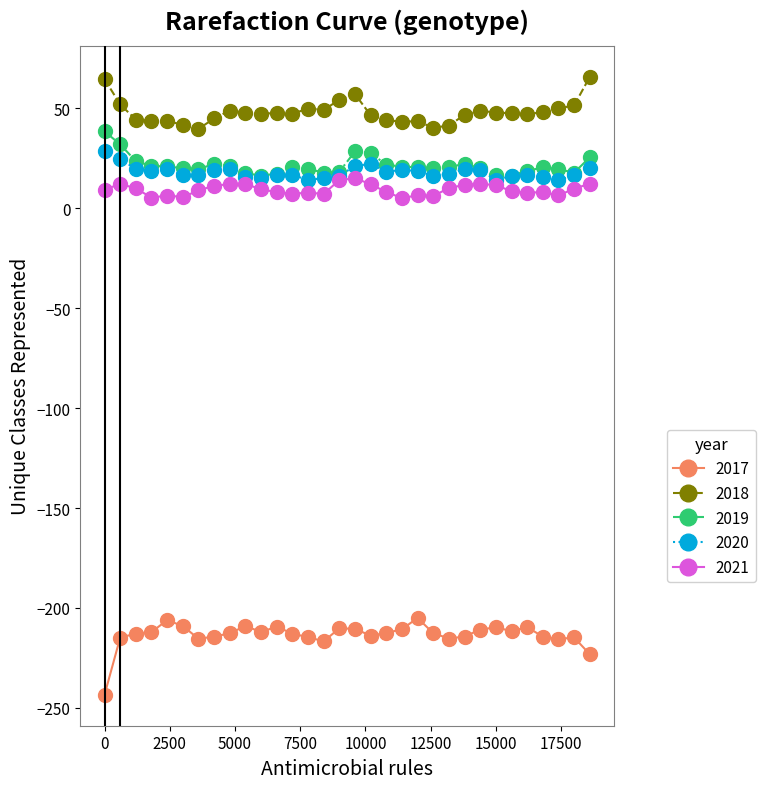

True or false: 2018 has more than 2 points higher than both neighbors.

True